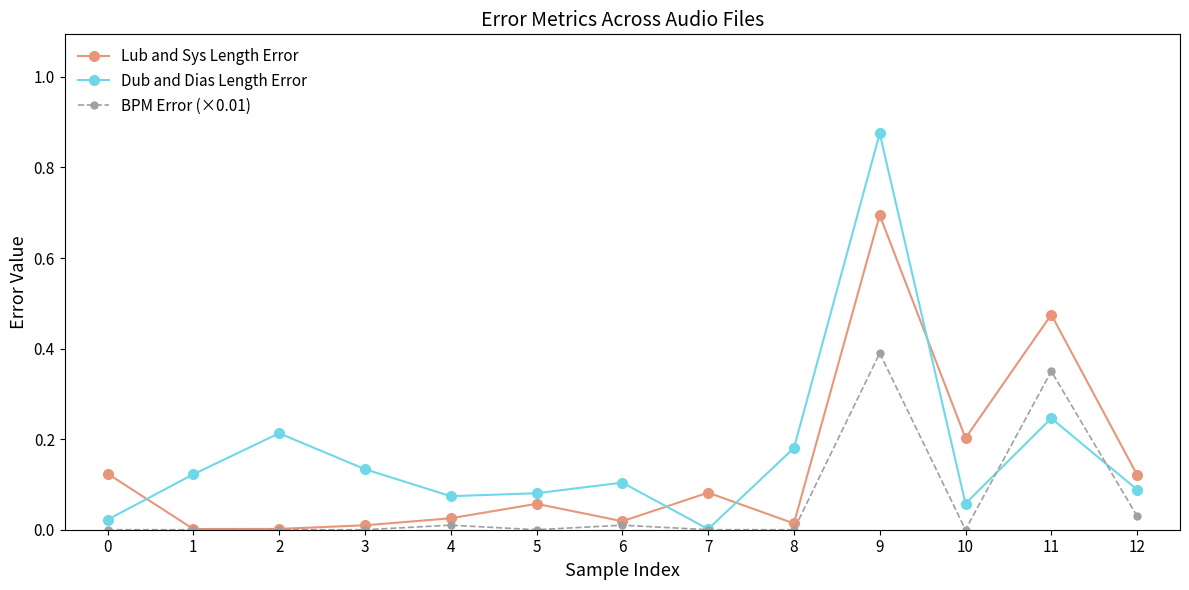

Rank the series by their maximum value, from lowest to highest.

BPM Error (×0.01), Lub and Sys Length Error, Dub and Dias Length Error